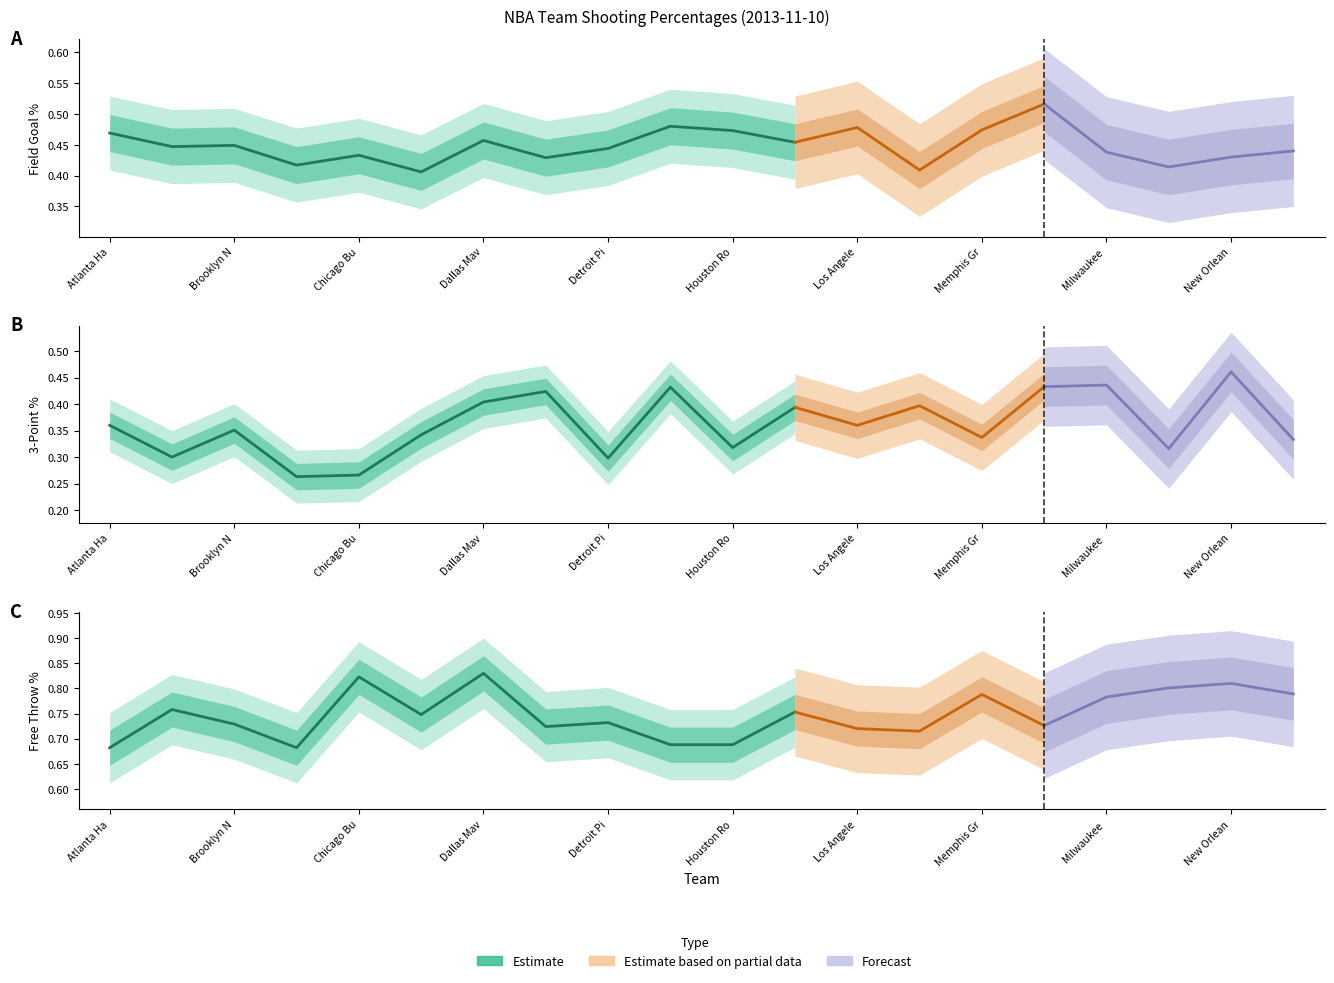

How many lines are shown in the chart?

3